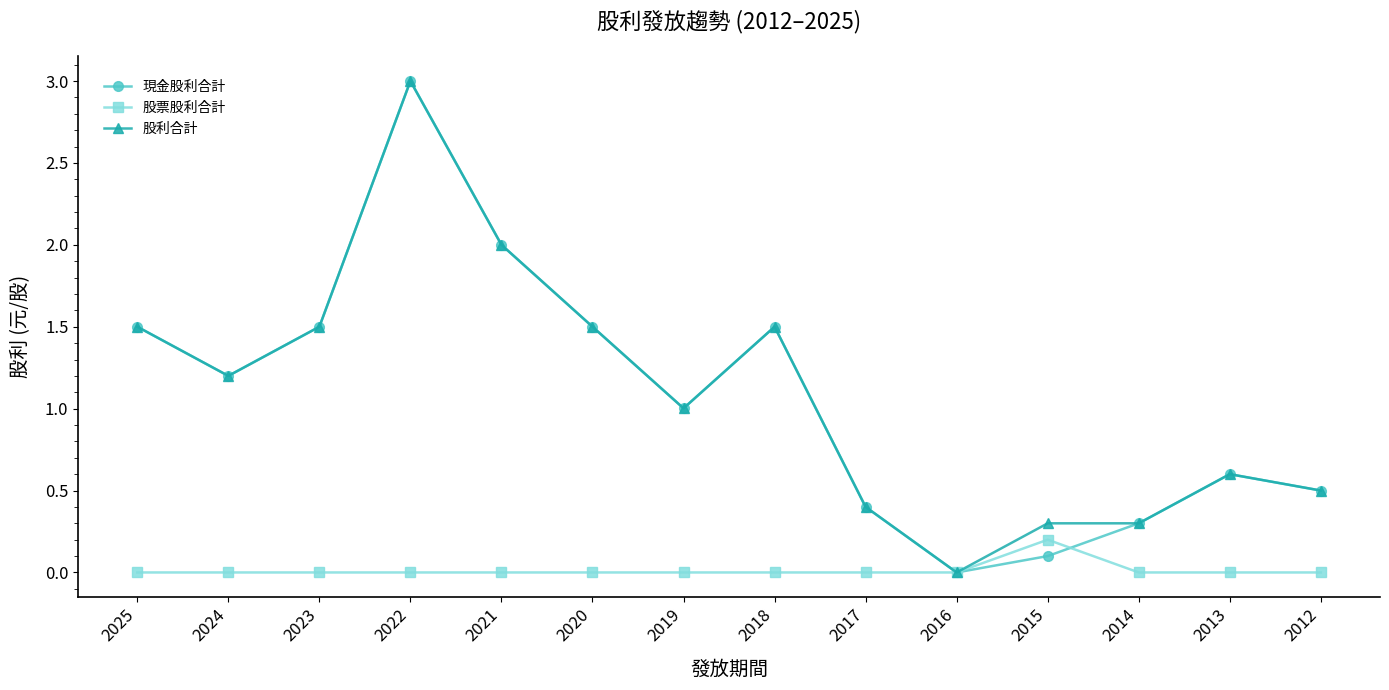

How many interior local valleys does the 現金股利合計 series have?

3